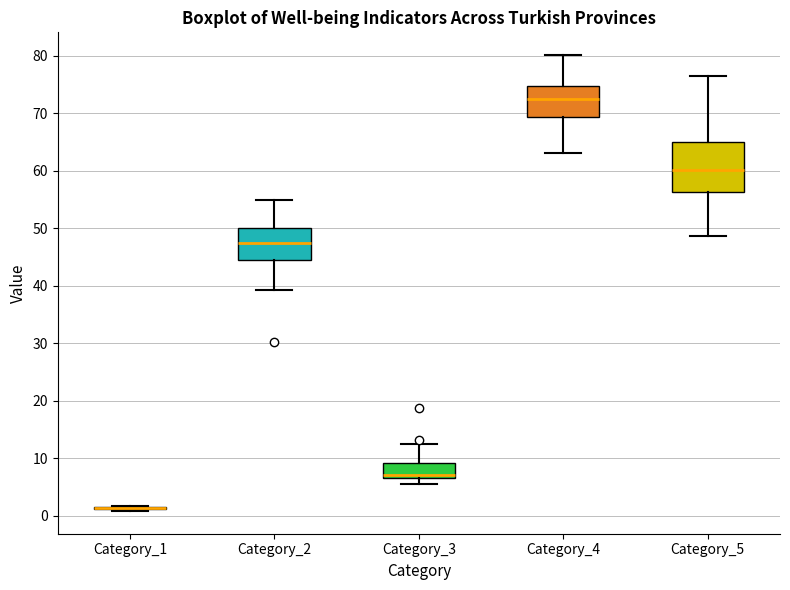

Reading left to right, read every box against the y-axis: the position of its median line, the range the box covers, and the ends of its whiskers. The values are not printed on the chart, so give them approximately, as read against the axis.

Category_1: box collapsed to a line at 1, whiskers 1 to 2
Category_2: median 47, box 44 to 50, whiskers 39 to 55
Category_3: median 7 (just above the box's lower edge), box 7 to 9, whiskers 6 to 12
Category_4: median 73, box 69 to 75, whiskers 63 to 80
Category_5: median 60, box 56 to 65, whiskers 49 to 76